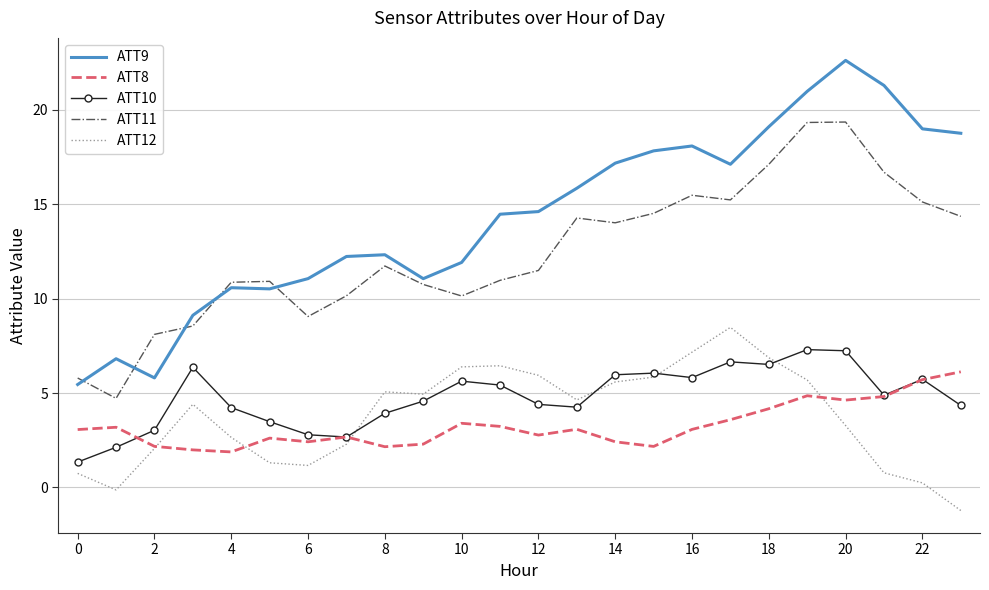

Rank the series by their maximum value, from highest to lowest.

ATT9, ATT11, ATT12, ATT10, ATT8